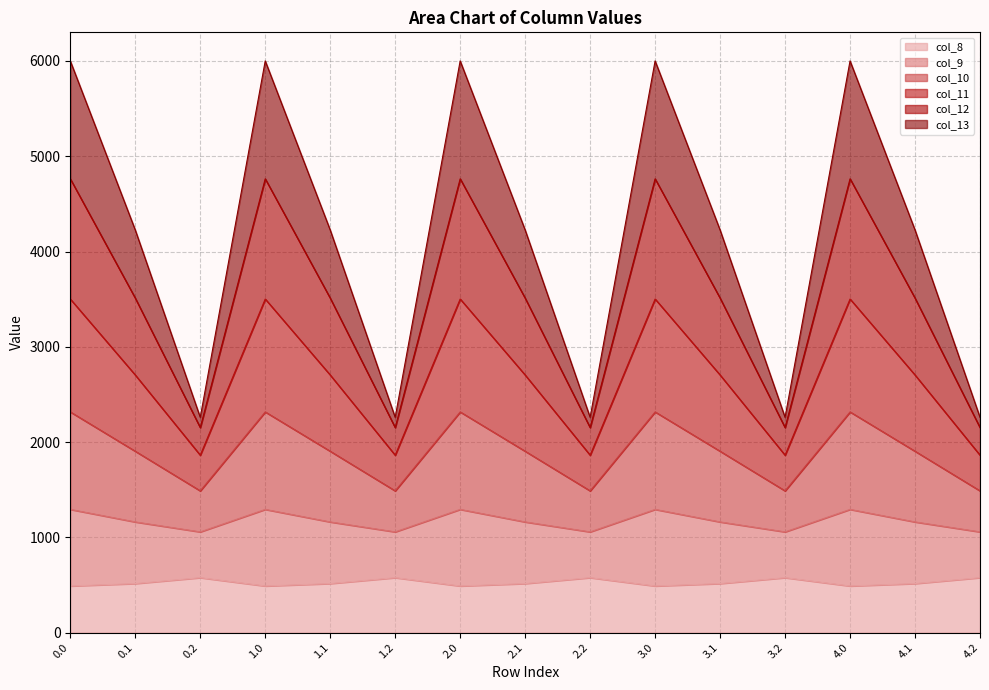

What is the total value across all series at 3.1?

4226.1